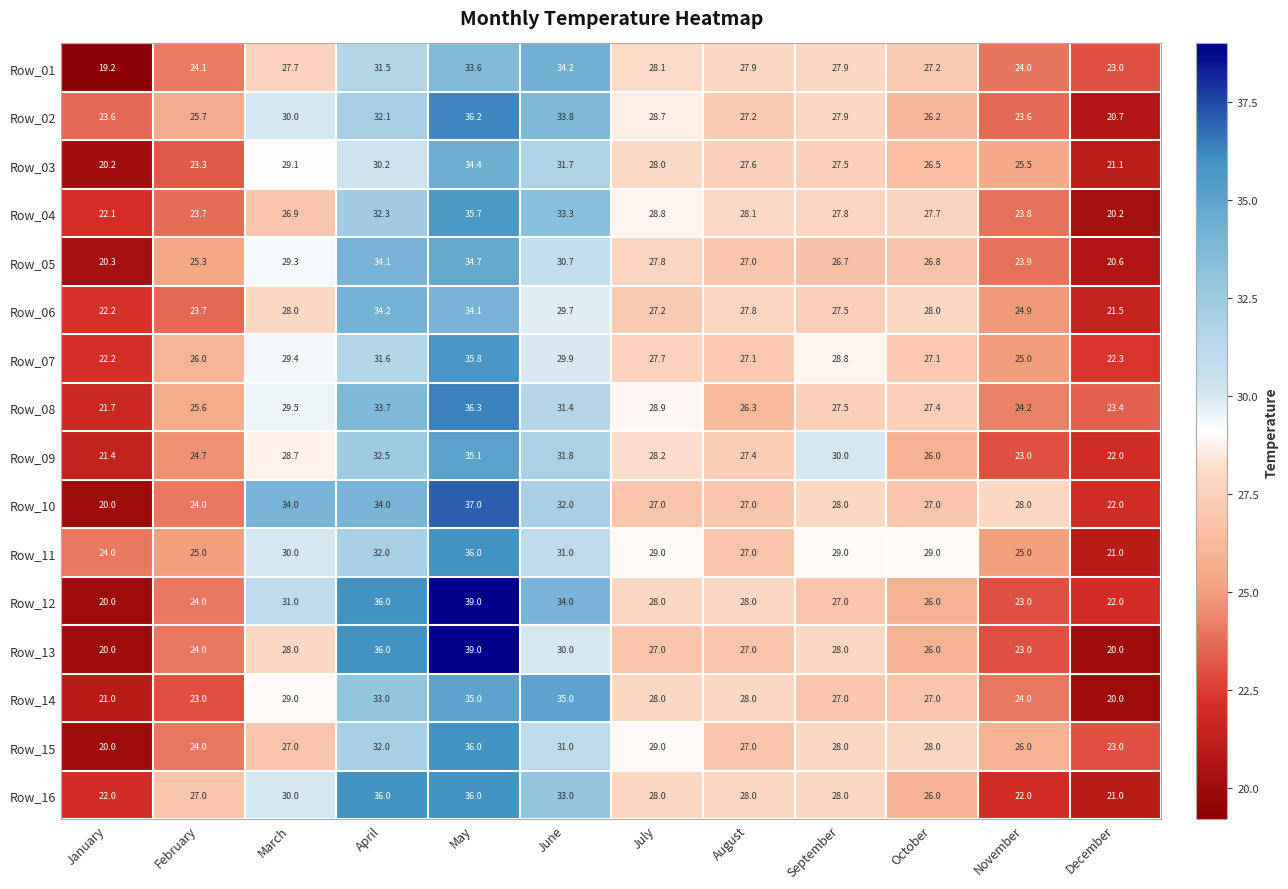

Read the Row_07 value at January.

22.2